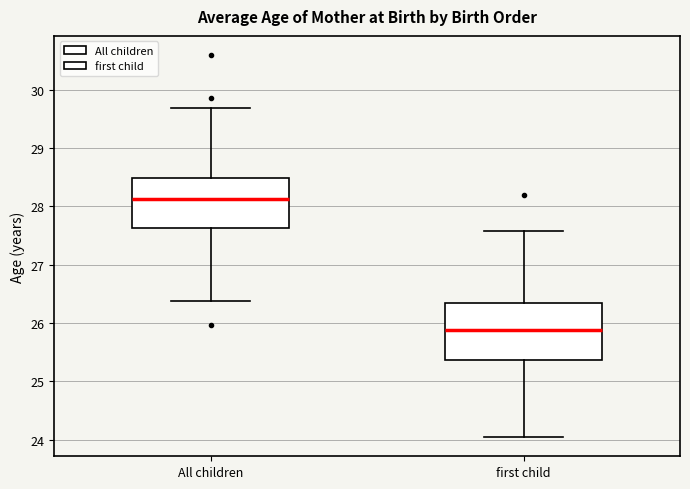

Which box has the highest median line?

All children